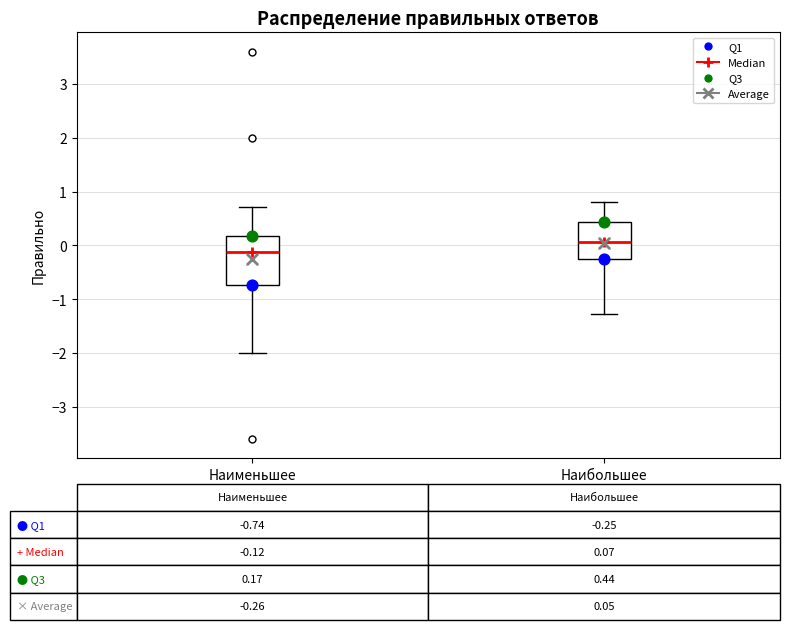

Which box is the tallest, from its lower edge to its upper edge?

Наименьшее